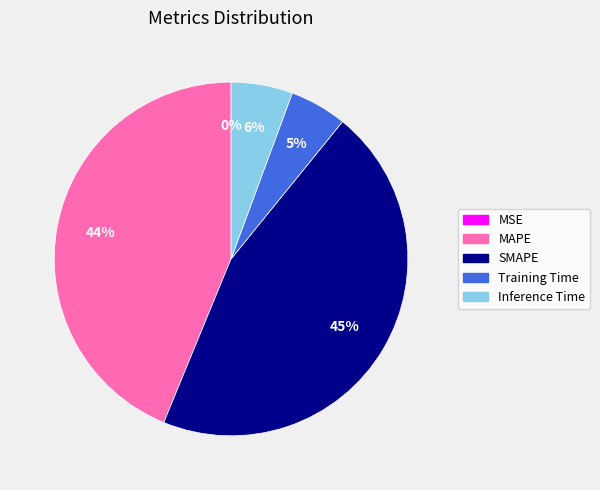

Is the sum of MAPE and Training Time greater than half?

No